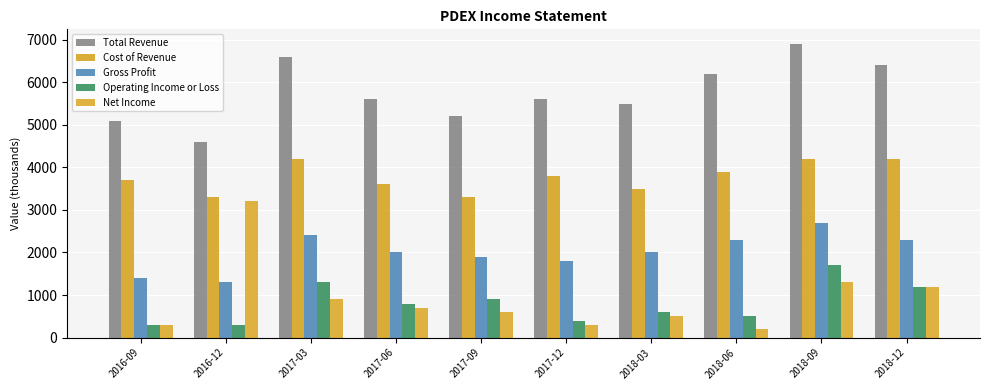

At which label is Gross Profit closest to 2000?

2017-06